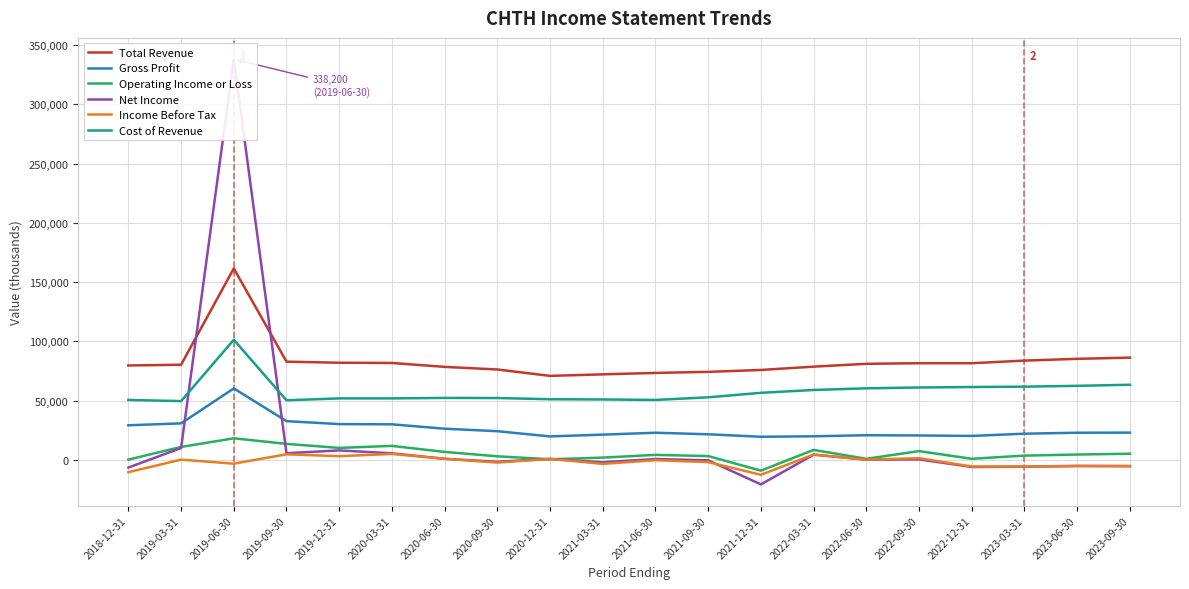

Which category has the highest value in the Income Before Tax series?

2020-03-31